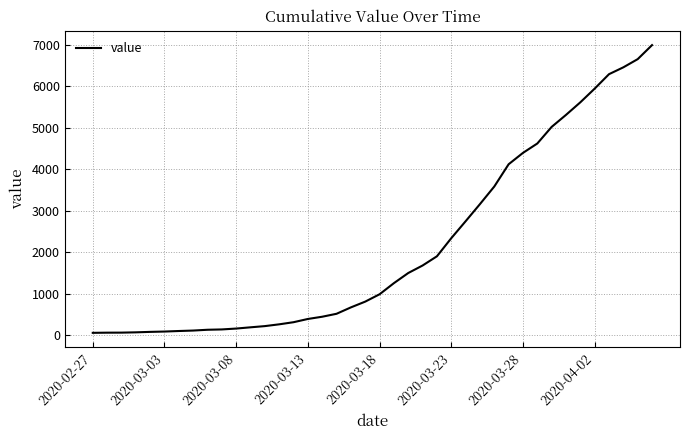

What is the greatest value displayed?

6995